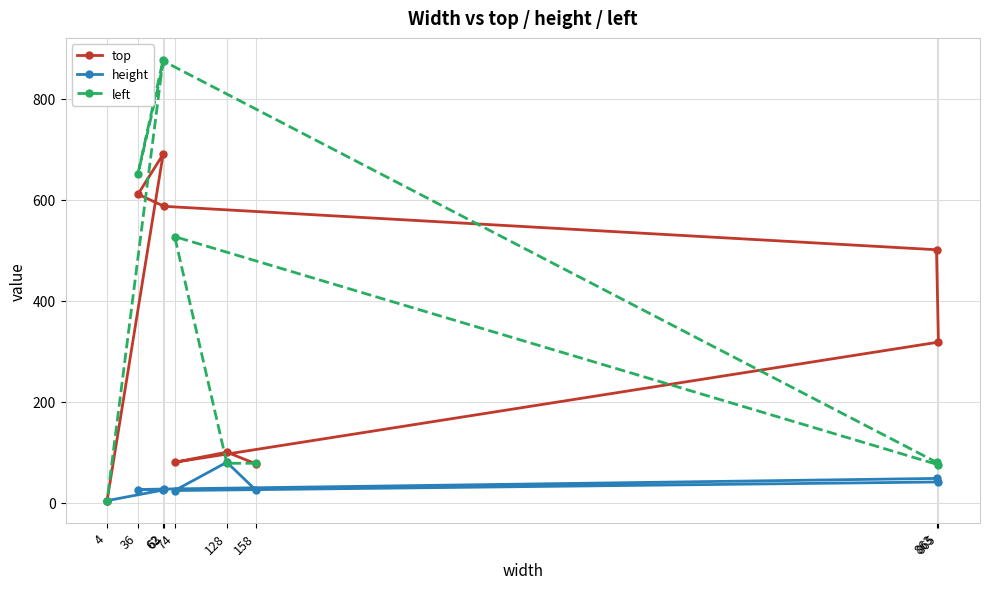

Which category has the highest value in the height series?

128